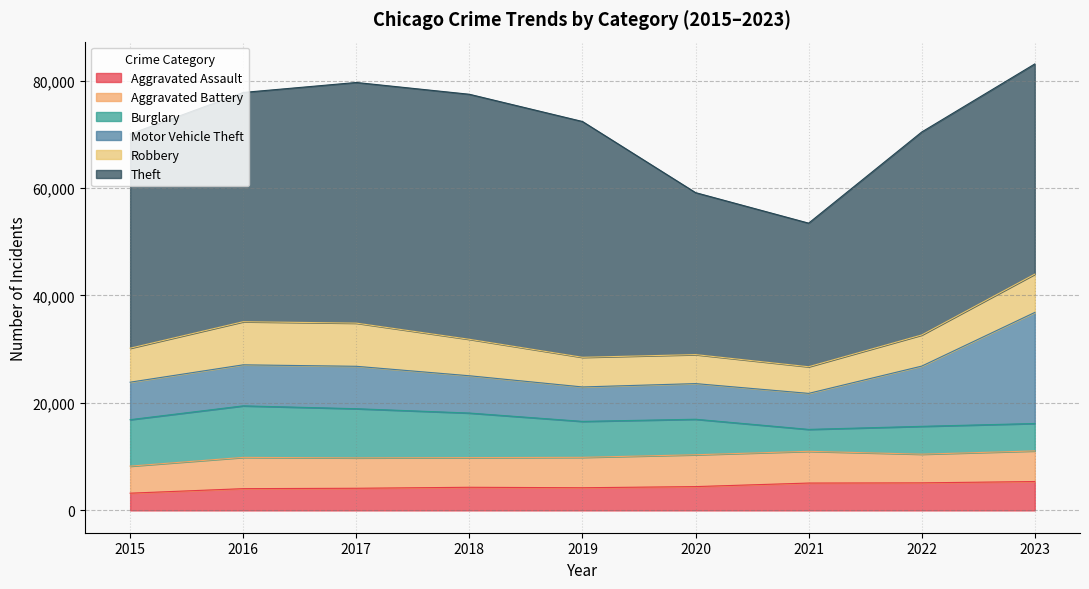

How many lines are shown in the chart?

6